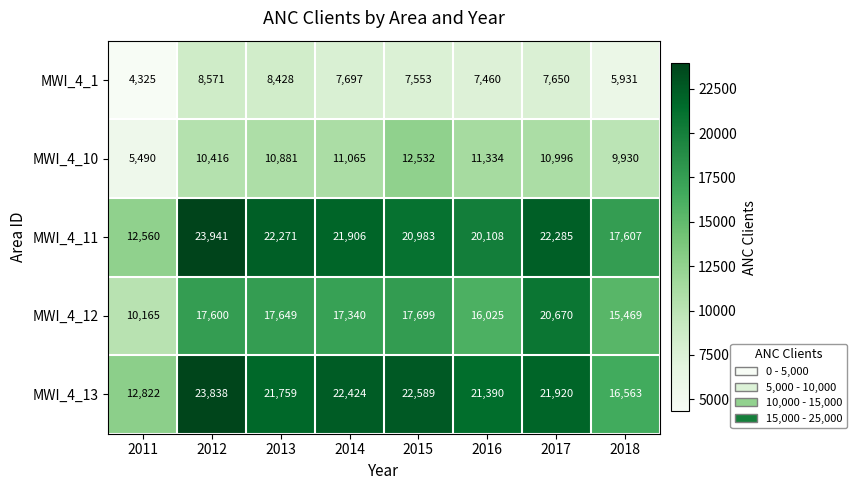

How many data points does each series have?

8